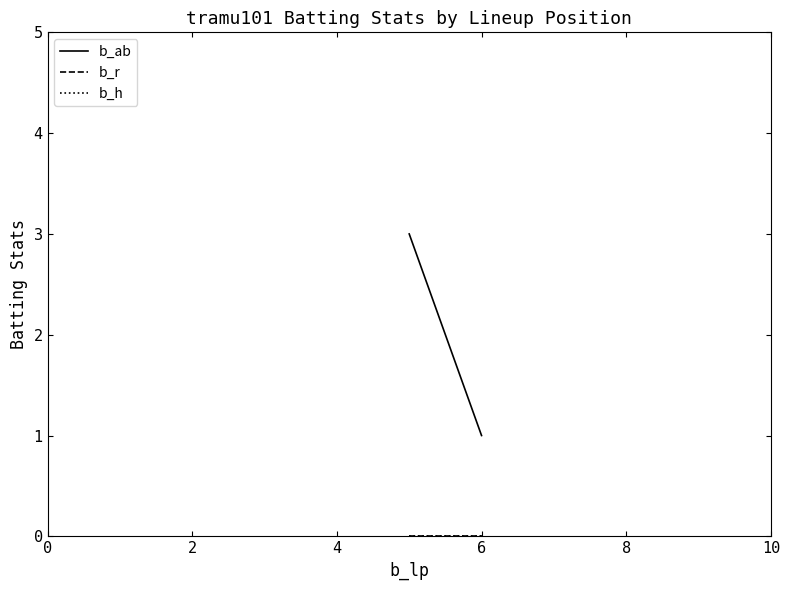

Reading right to left, extract all data points from this chart.

b_ab: 1	3
b_r: 0	0
b_h: 0	0